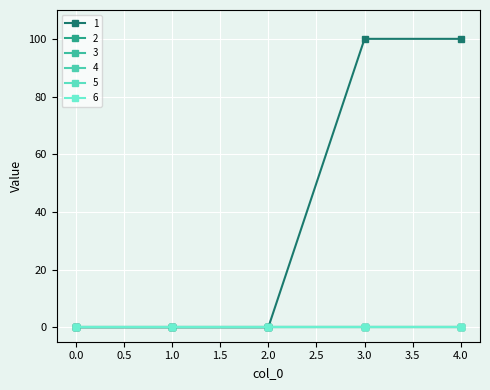

True or false: 3 and 5 cross at least once.

False